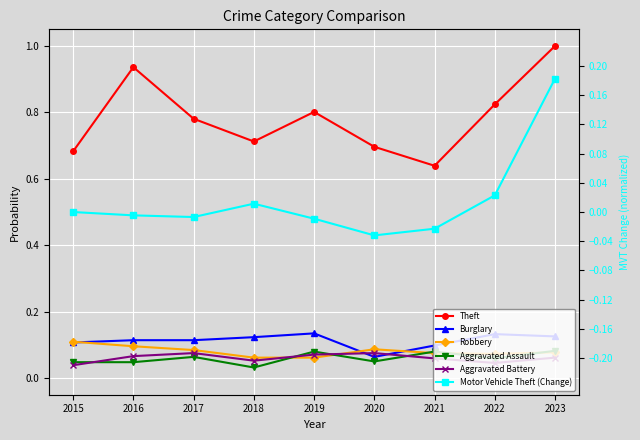

What is the sum of all Burglary values?

1.0